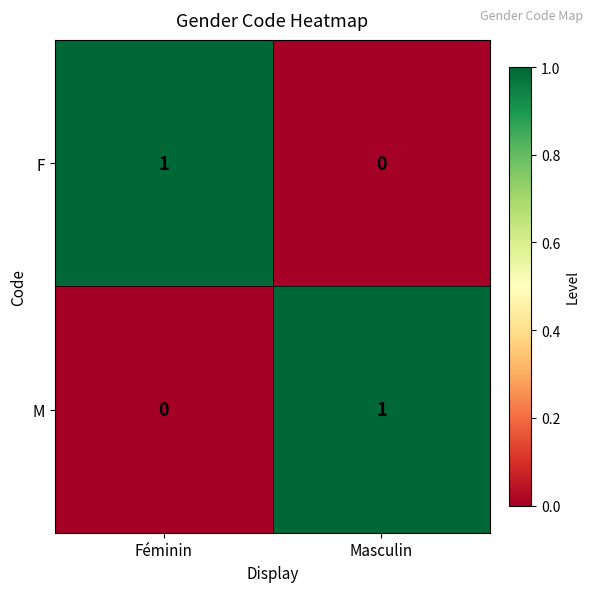

How many positive values does the M series have?

1